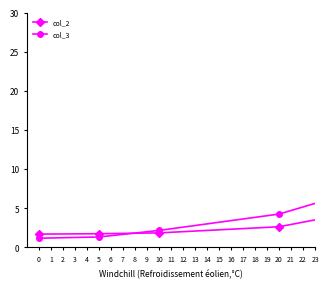

What is the minimum value for col_3?

1.2